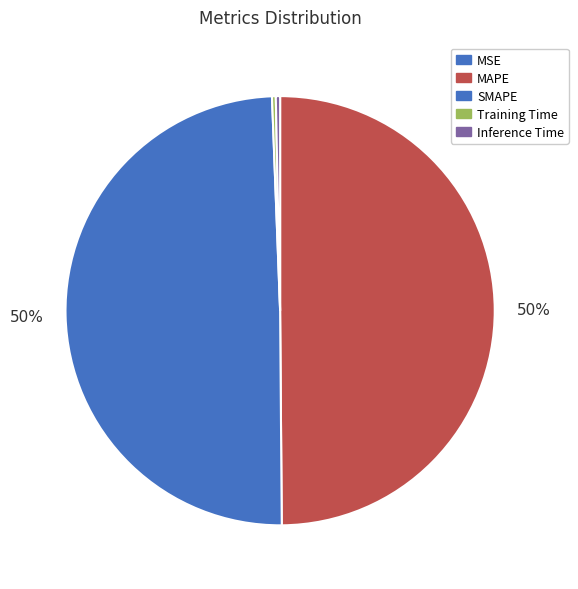

Which has a higher value, MSE or Training Time?

Training Time